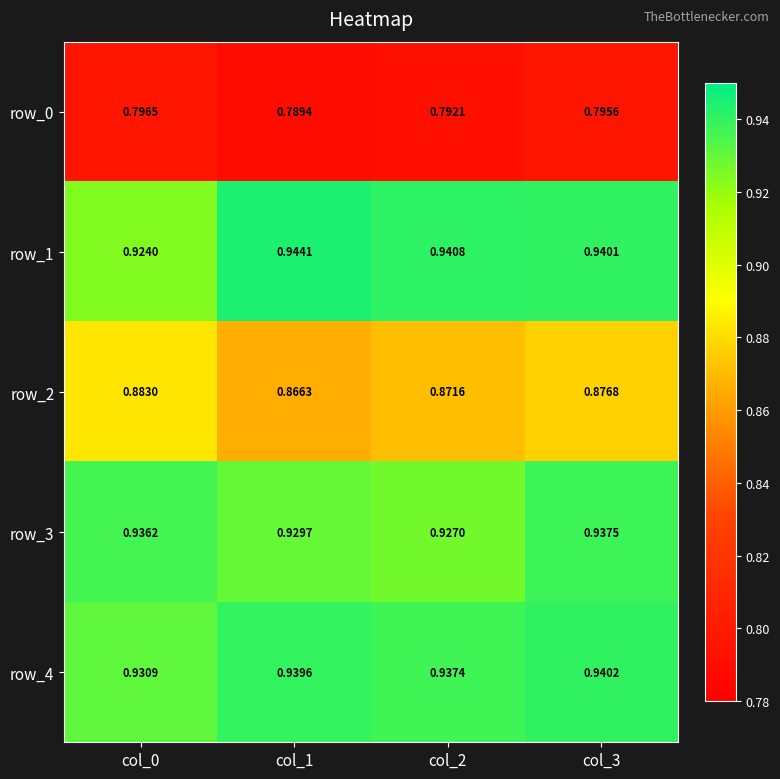

Where is row_2 nearest to the value 0?

col_1